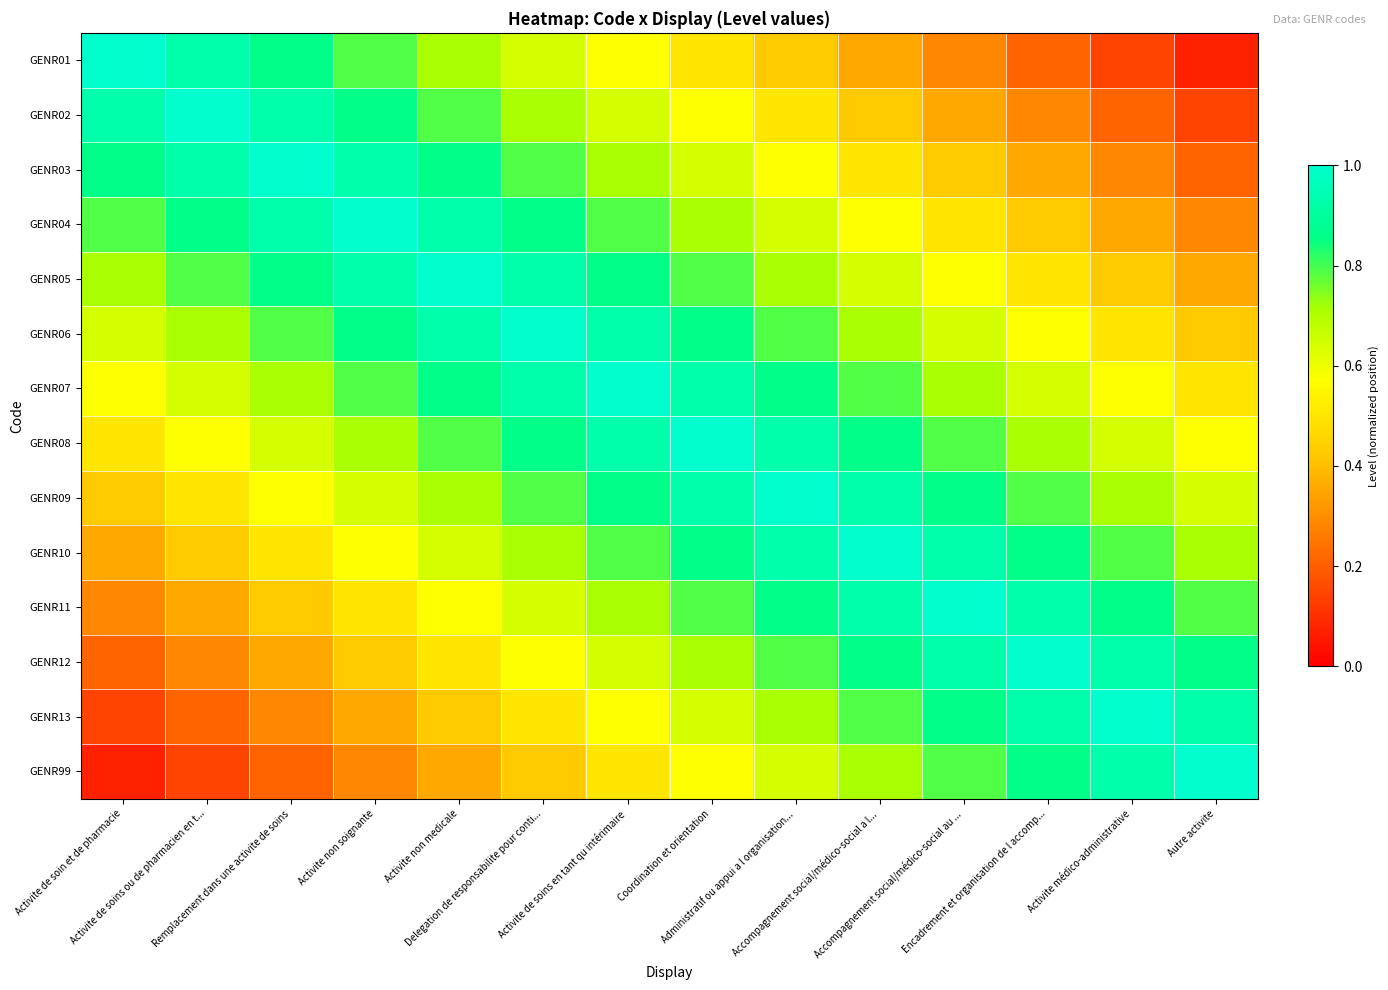

What is the maximum value shown in the chart?

1.0